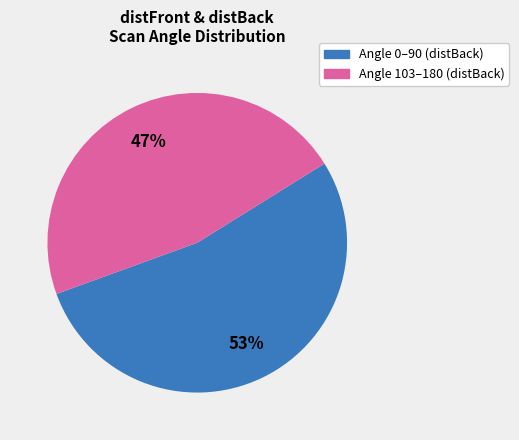

To the nearest percent, what is the average slice percentage?

50%